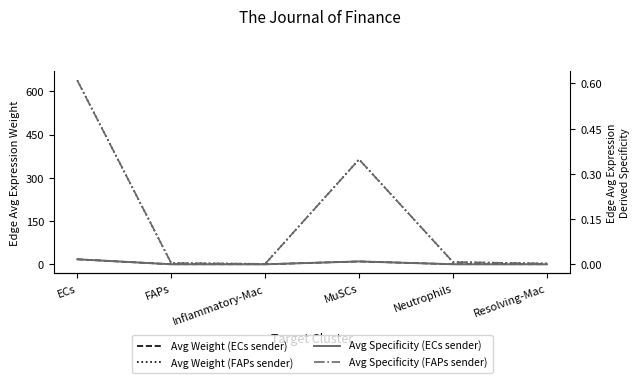

Which series changed the most between Neutrophils and Resolving-Mac?

Avg Weight (FAPs sender)